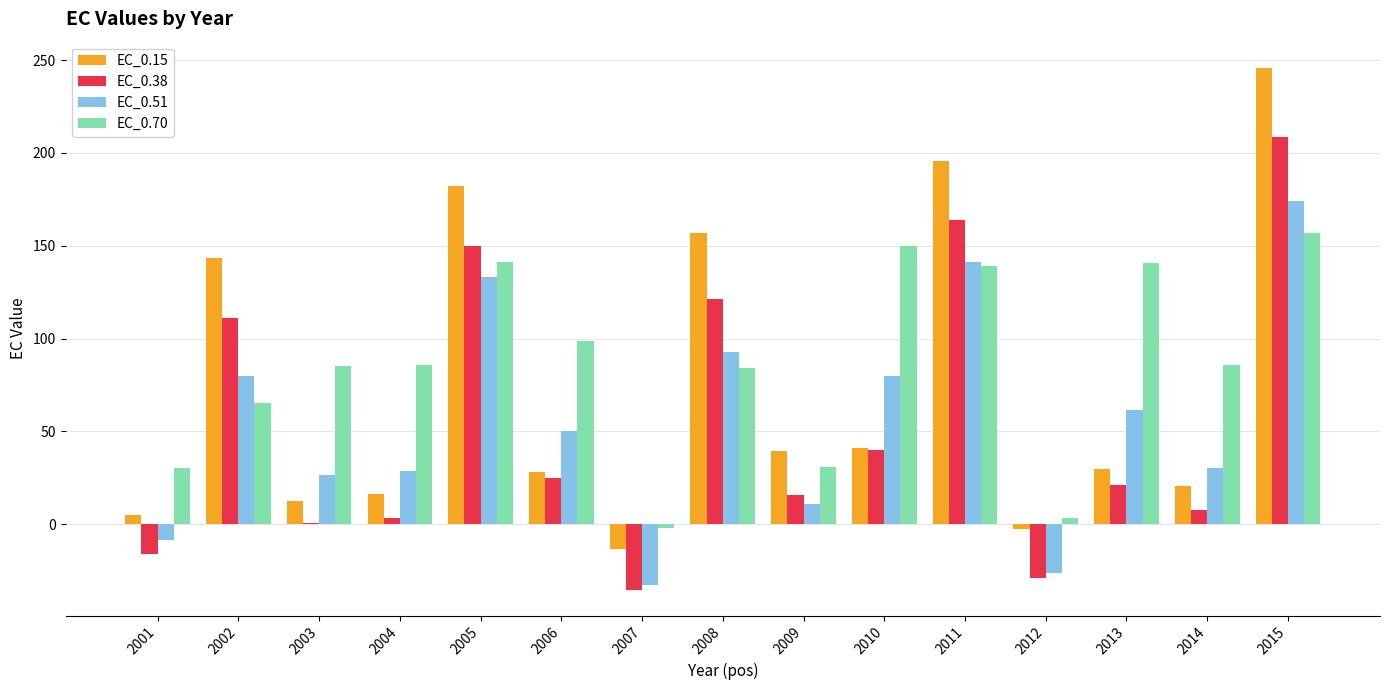

What is the sum of all EC_0.15 values?

1100.3